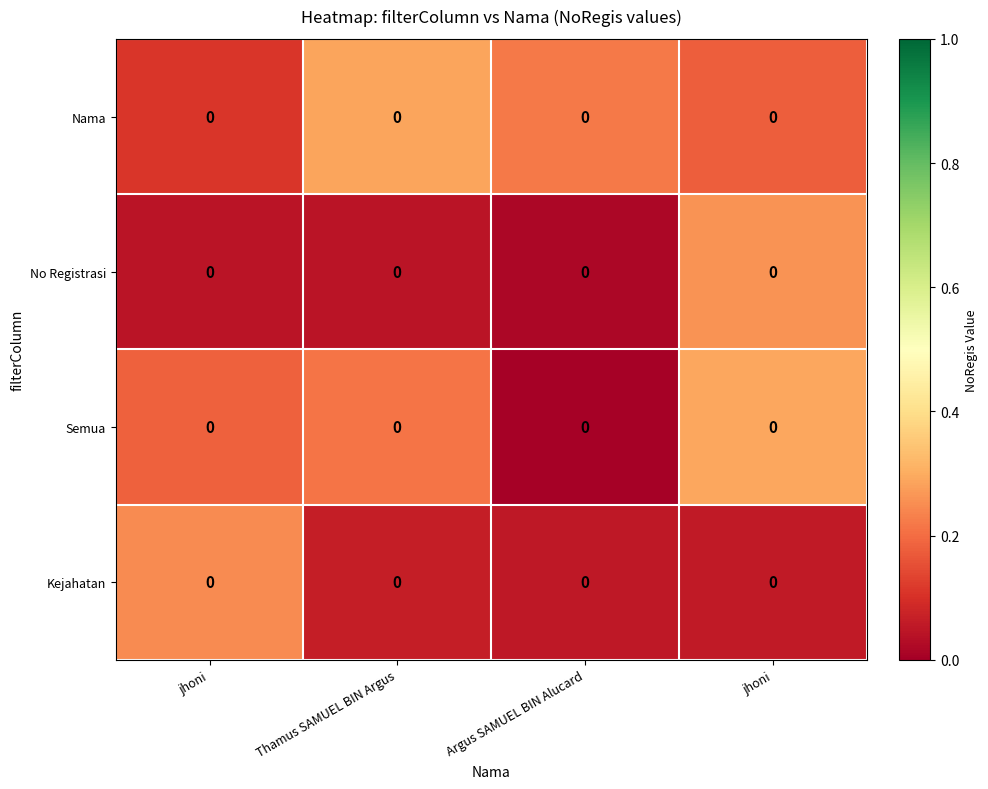

Rank the series at Argus SAMUEL BIN Alucard from highest to lowest value.

Nama, Kejahatan, No Registrasi, Semua